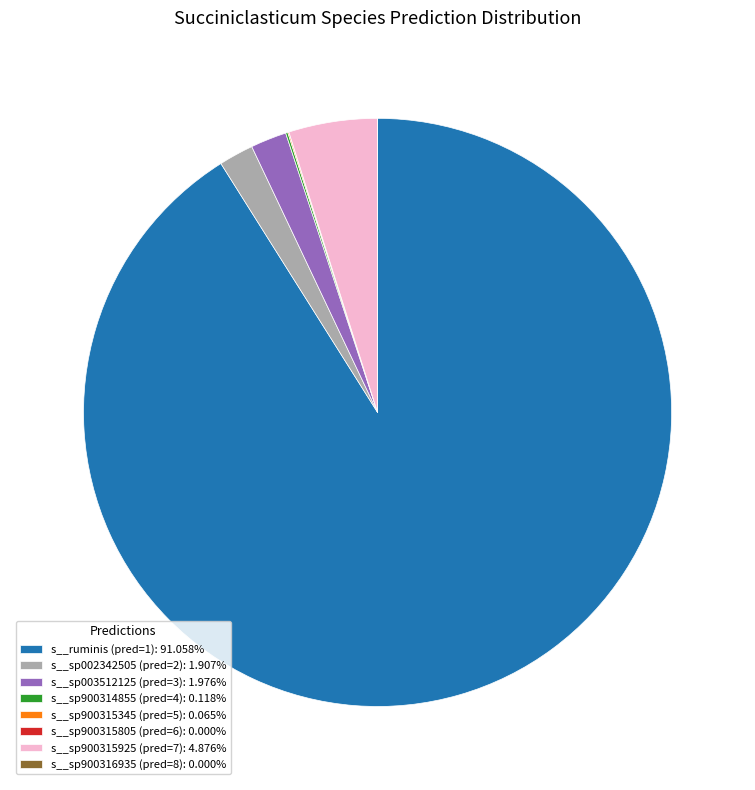

What is the ratio of the value at s__sp002342505 (pred=2): 1.907% to the value at s__sp003512125 (pred=3): 1.976%?

1.0